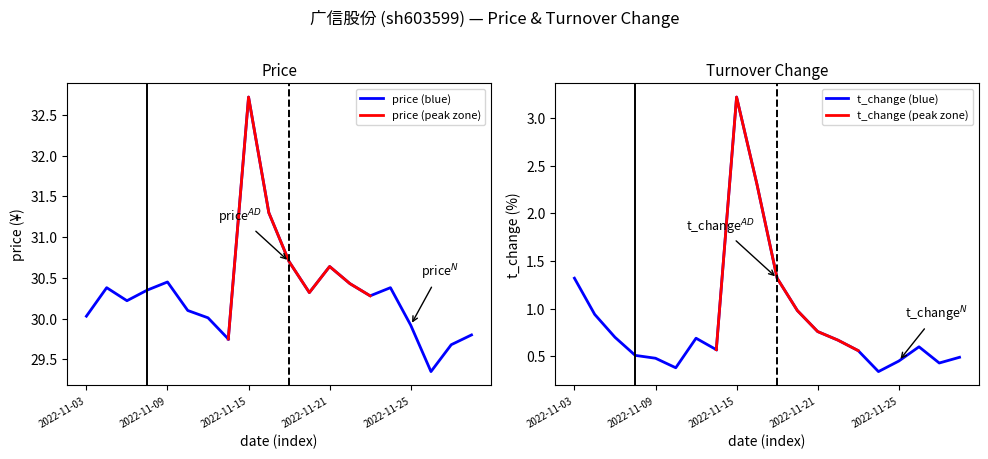

In price (peak zone), how many points are lower than both neighbors (excluding endpoints)?

1